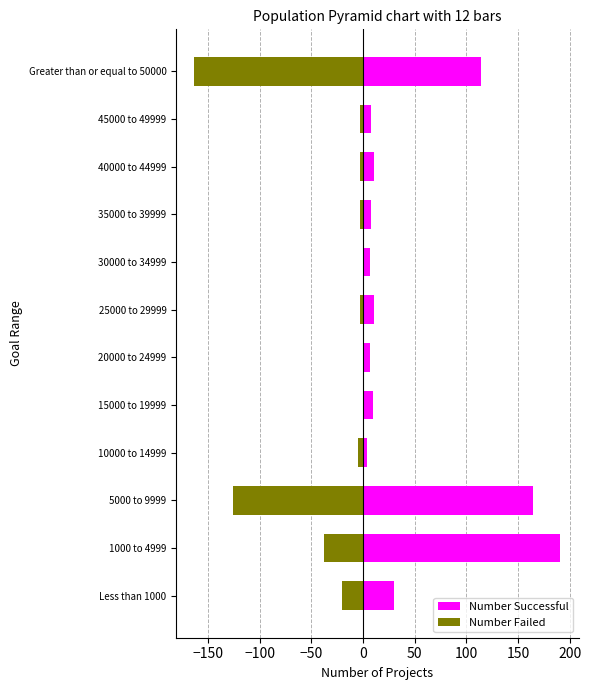

How many groups of bars are there?

12